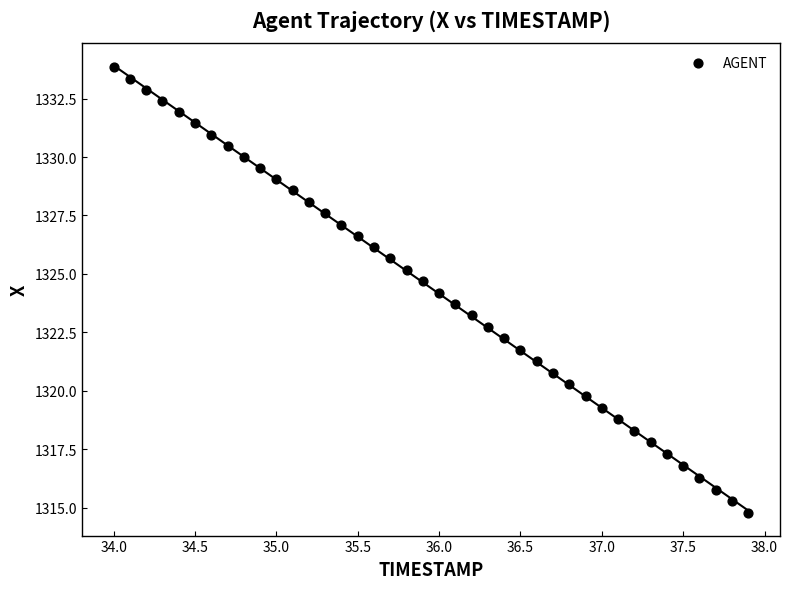

What is the range of X values (max minus min)?

3.9